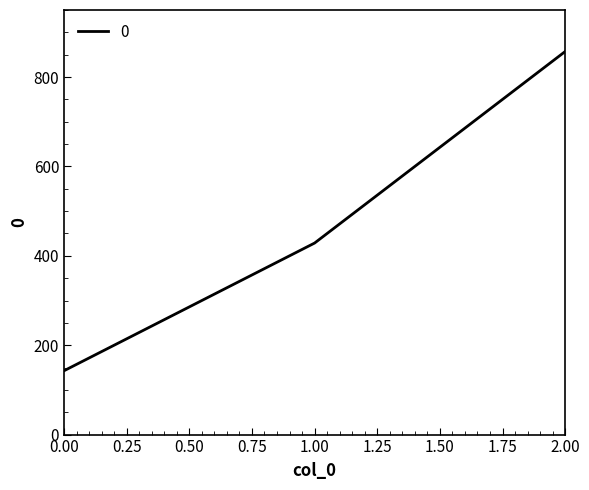

What is the difference between the values at 2.00 and 0.00?

714.3